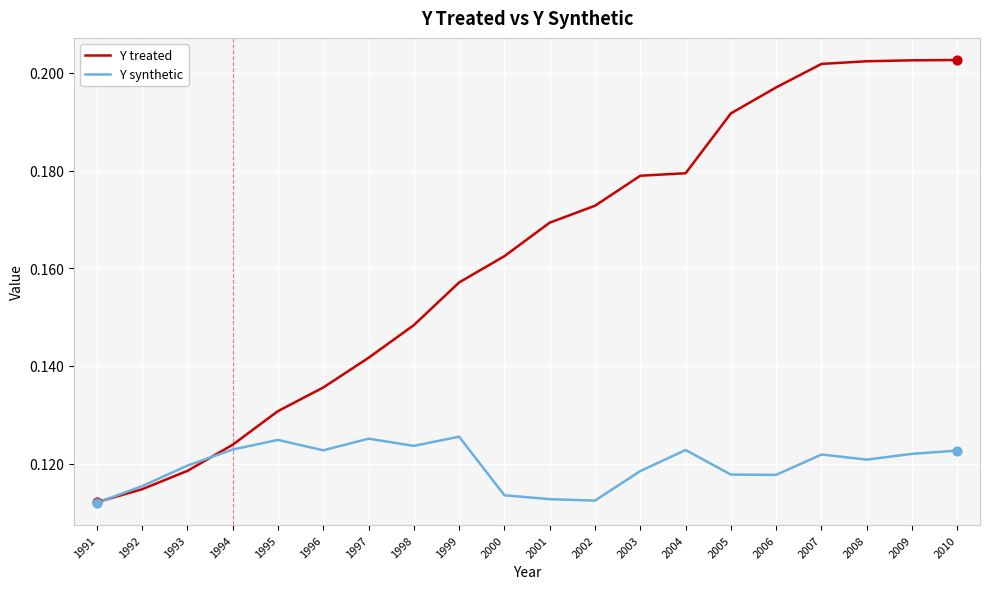

Which series has the widest spread of values?

Y treated